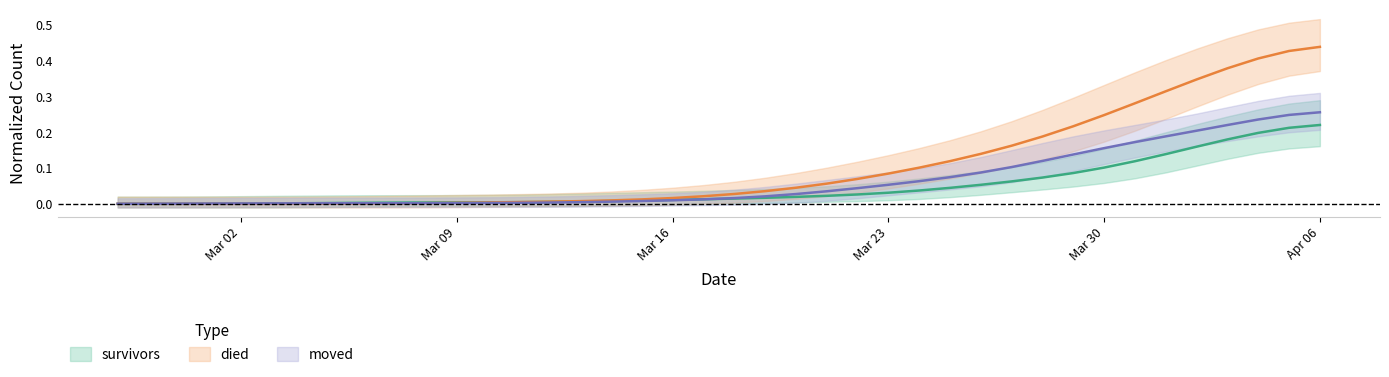

Rank the categories by died value from highest to lowest.

2020-04-06, 2020-04-05, 2020-04-04, 2020-04-03, 2020-04-02, 2020-04-01, 2020-03-31, 2020-03-30, 2020-03-29, 2020-03-28, 2020-03-27, 2020-03-26, 2020-03-25, 2020-03-24, 2020-03-23, 2020-03-22, 2020-03-21, 2020-03-20, 2020-03-19, 2020-03-18, 2020-03-17, 2020-03-16, 2020-03-15, 2020-03-14, 2020-03-13, 2020-03-12, 2020-03-11, 2020-03-10, 2020-03-09, 2020-03-08, 2020-03-07, 2020-03-06, 2020-03-05, 2020-03-04, 2020-03-03, 2020-03-02, 2020-03-01, 2020-02-29, 2020-02-27, 2020-02-28